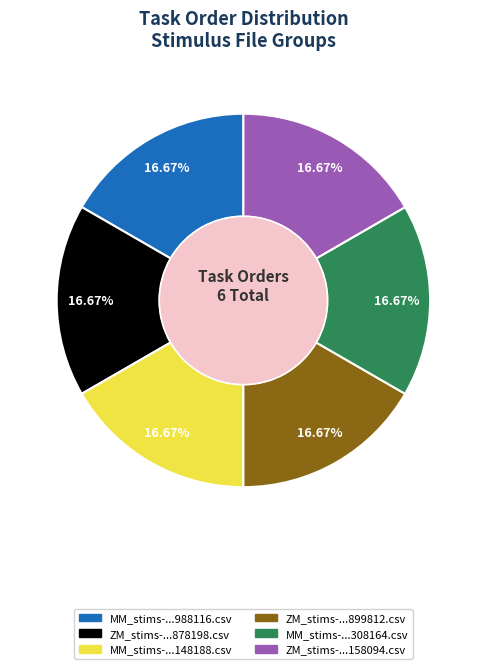

To the nearest percent, what is the average slice percentage?

17%